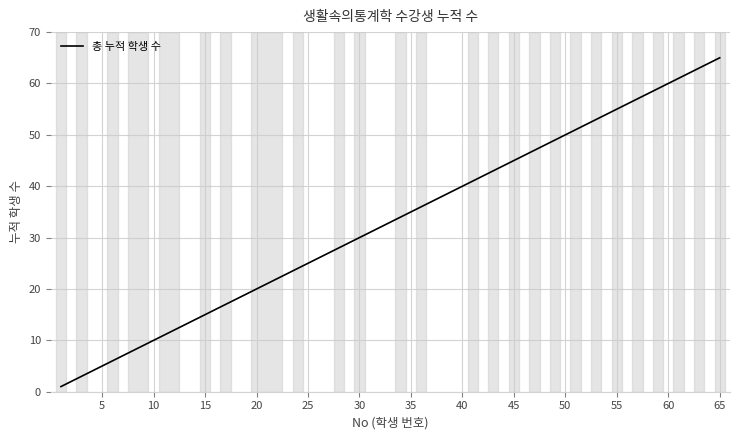

What is the difference between the maximum and minimum values?

64